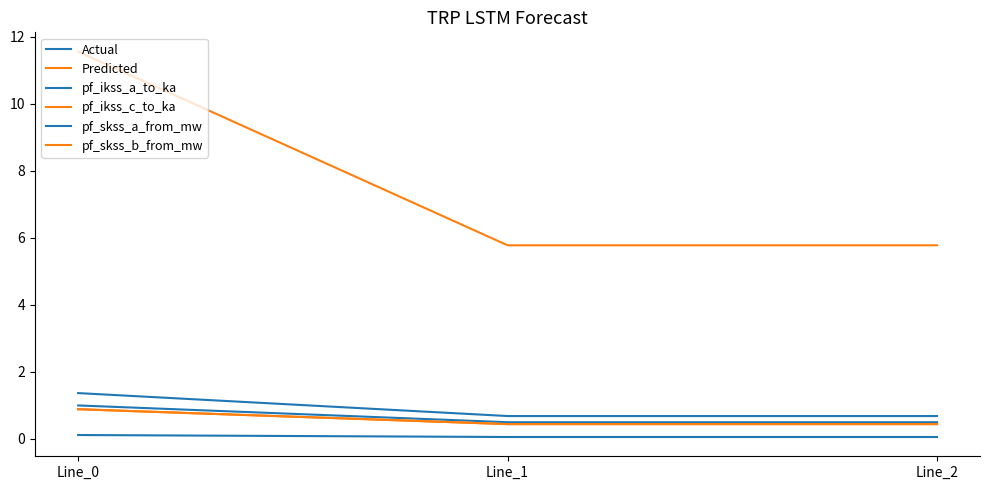

Reading left to right, extract all data points from this chart.

Actual: 1.0	0.5	0.5
Predicted: 0.9	0.4	0.4
pf_ikss_a_to_ka: 0.1	0.1	0.1
pf_ikss_c_to_ka: 0.9	0.4	0.4
pf_skss_a_from_mw: 1.4	0.7	0.7
pf_skss_b_from_mw: 11.6	5.8	5.8